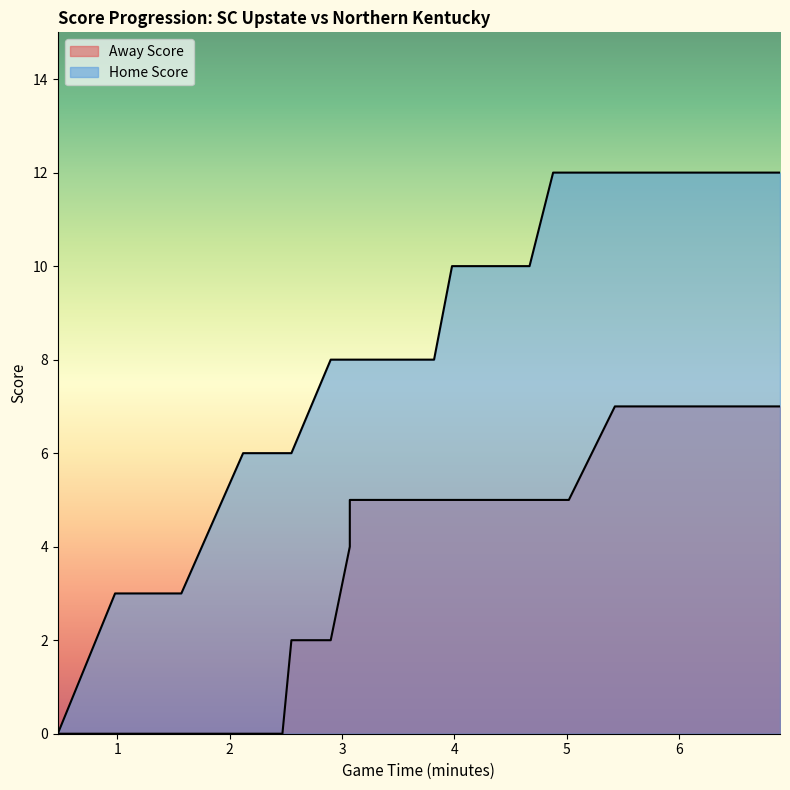

Reading left to right, list all the values displayed in this chart.

Away Score: 0	0	0	0	0	0	0	0	0	2	2	4	4	5	5	5	5	5	5	5	5	5	5	5	5	5	5	5	5	5	5	5	7	7	7	7	7	7	7	7
Home Score: 0	0	3	3	3	3	6	6	6	6	8	8	8	8	8	8	8	8	8	8	8	10	10	10	10	10	10	10	10	10	12	12	12	12	12	12	12	12	12	12